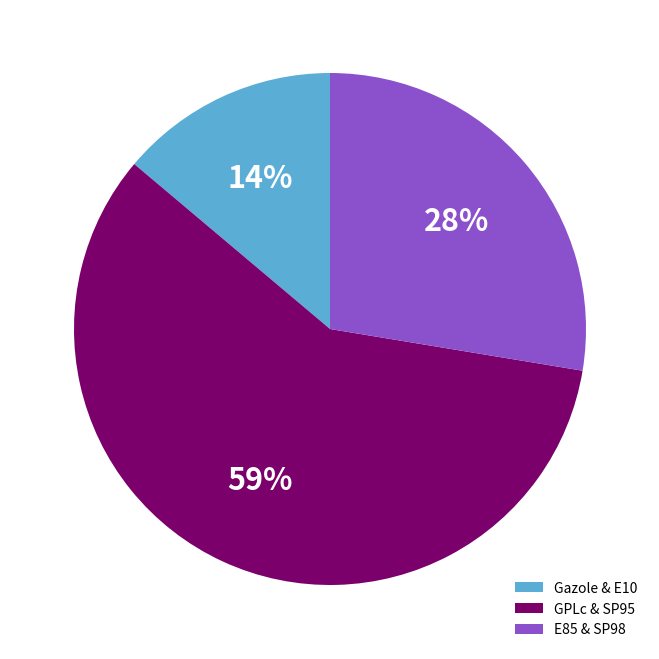

Does Gazole & E10 account for over 50% of the chart?

No